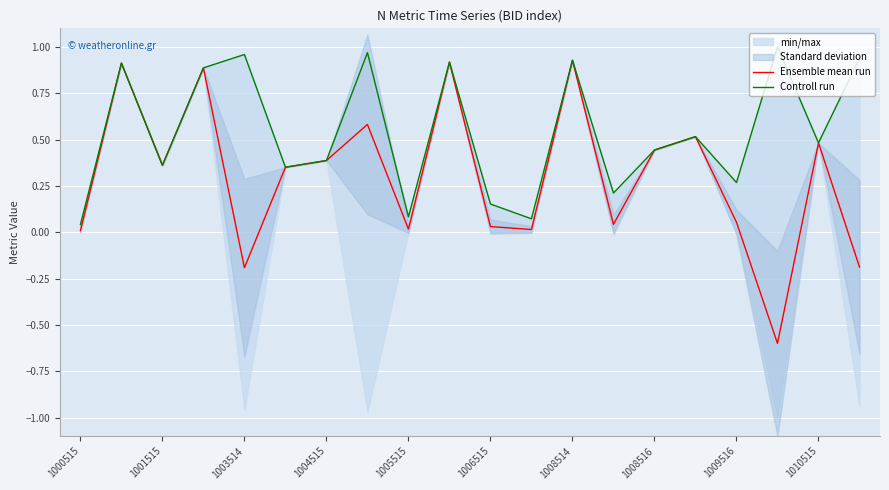

Where does the Ensemble mean run series first go above 0?

1000515